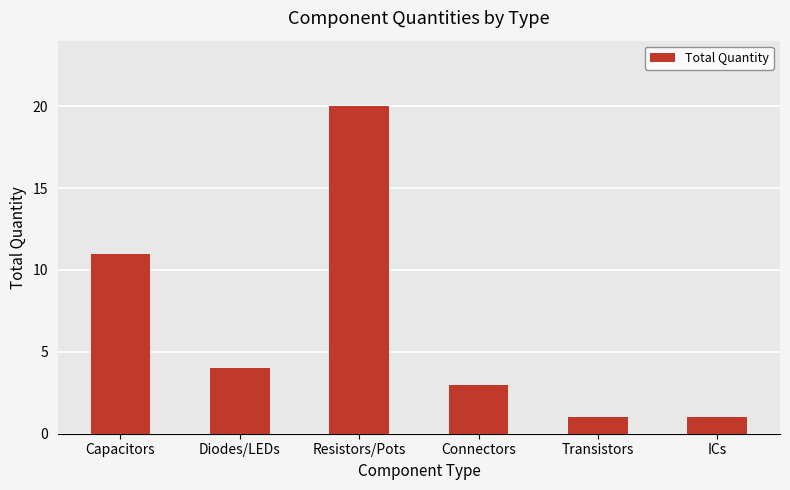

What value does the data have at Diodes/LEDs?

4